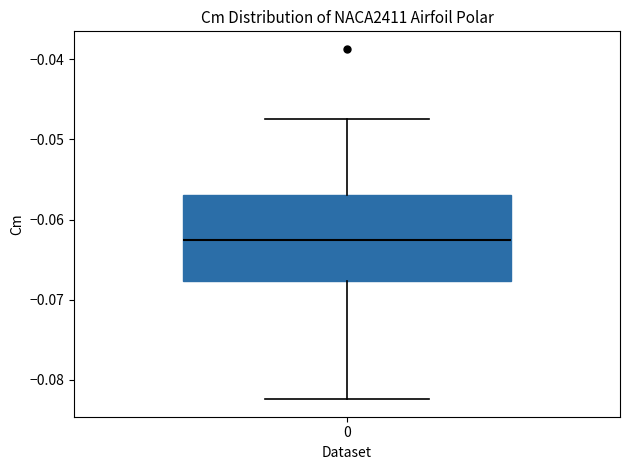

Transcribe this box plot: give where the median line is, the range the box spans, and where the two whiskers end, as read against the y-axis. The values are not printed on the chart, so give them approximately, as read against the axis.

median -0.063, box -0.068 to -0.057, whiskers -0.082 to -0.047